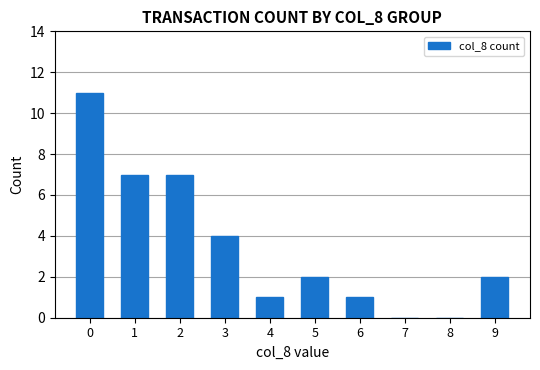

Count the number of data series in this chart.

1